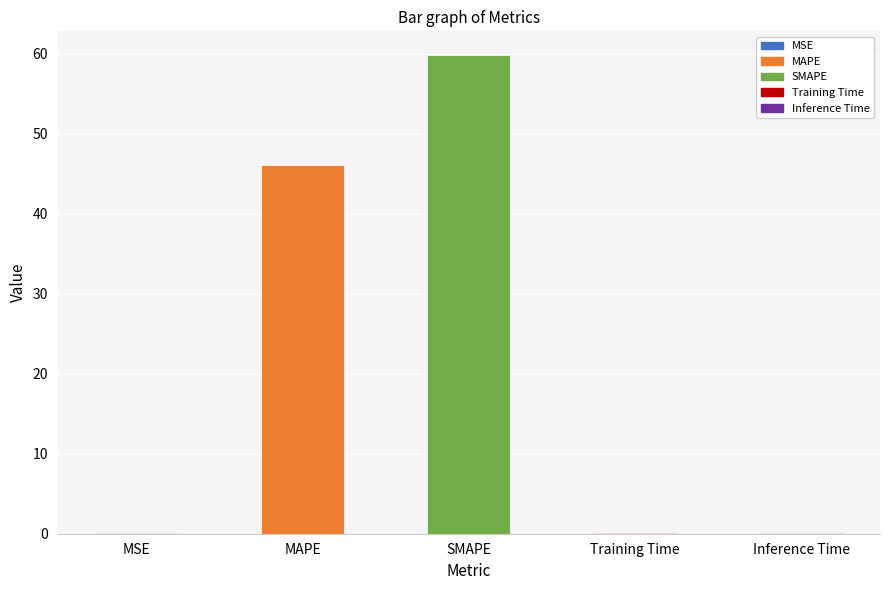

Which label corresponds to the largest value in the chart?

SMAPE